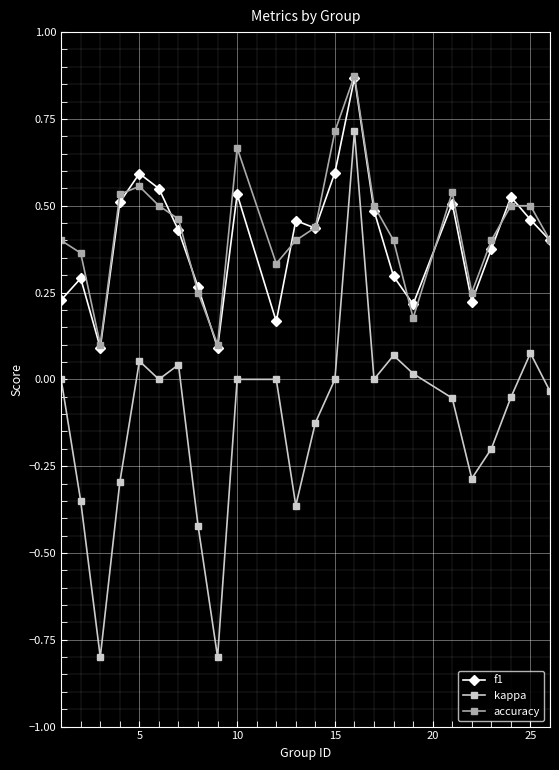

What is the minimum value shown in the chart?

-0.8